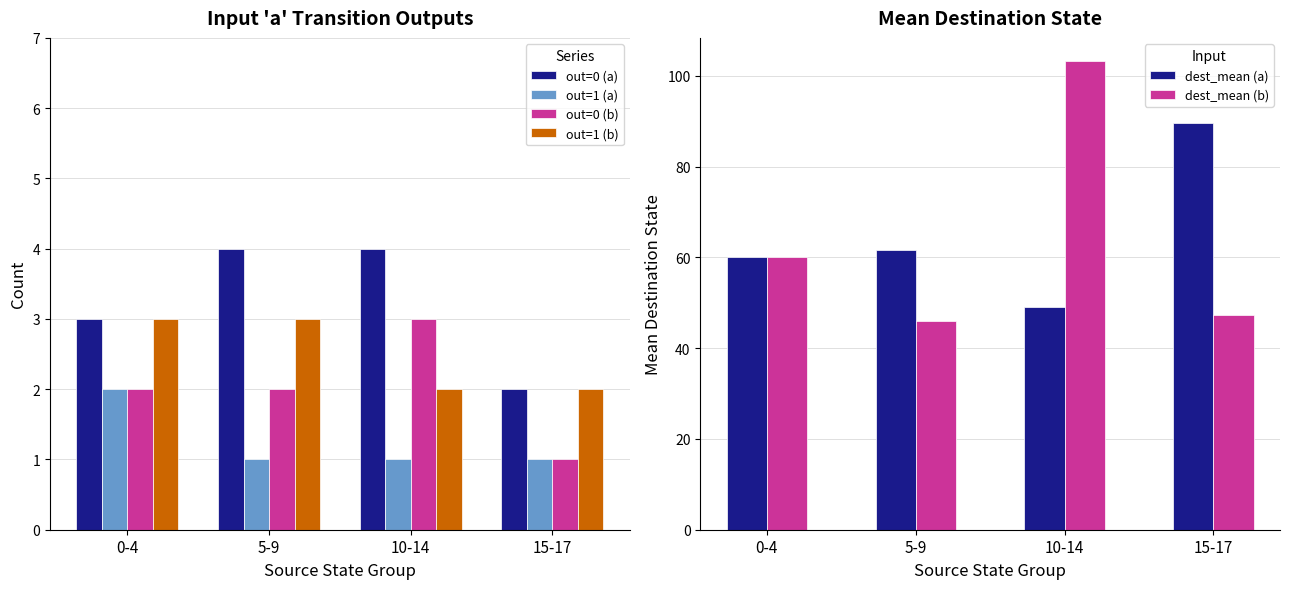

What is the sum of the dest_mean (a) values at 15-17 and 5-9?

151.3